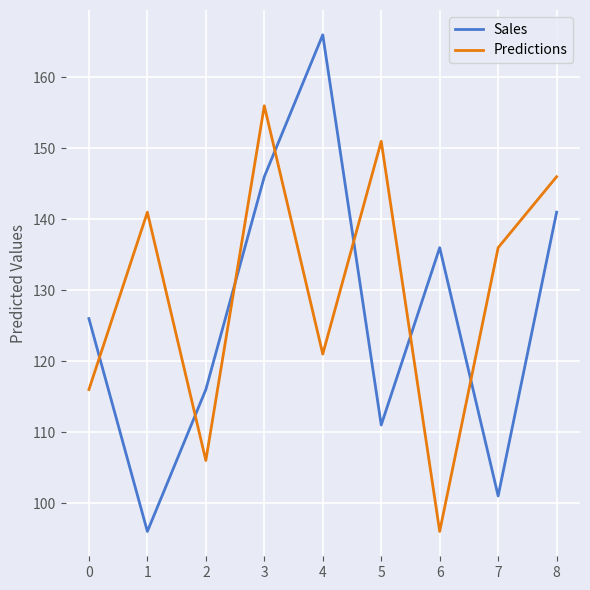

Is it true that Sales equals 101 at 7?

True